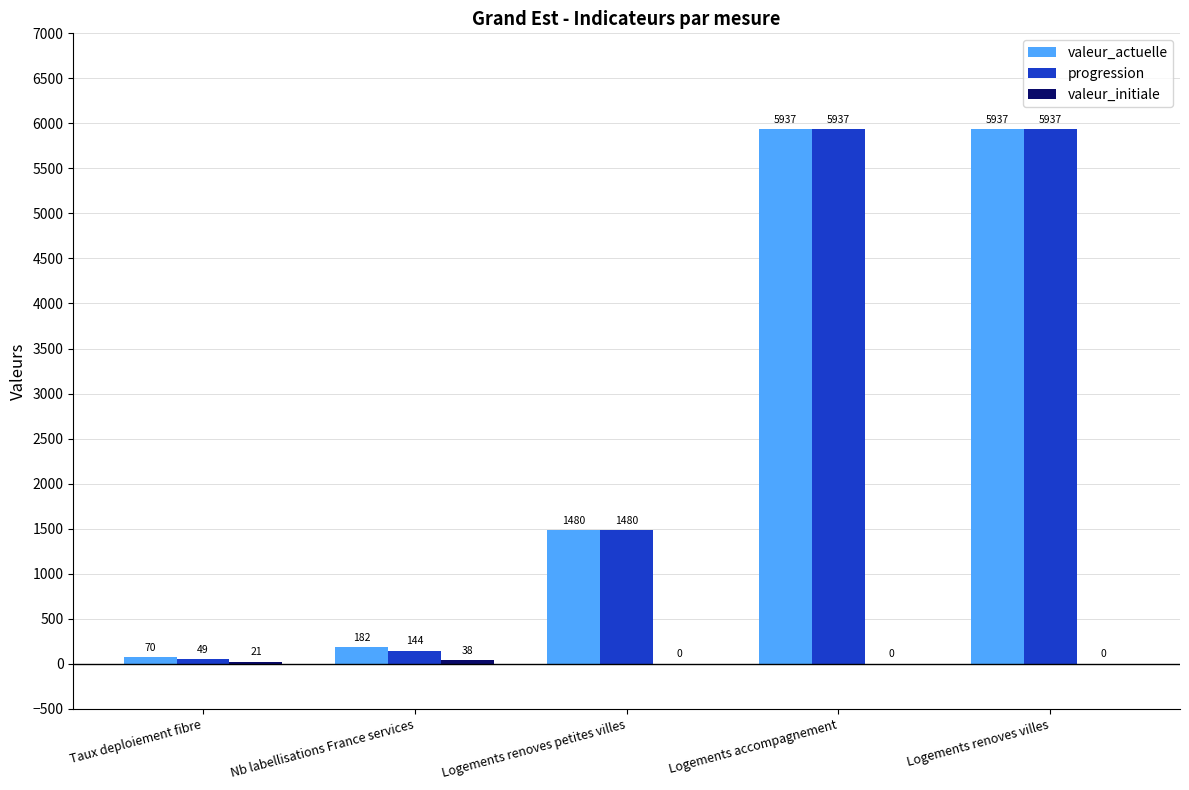

What is the total value across all series at Nb labellisations France services?

364